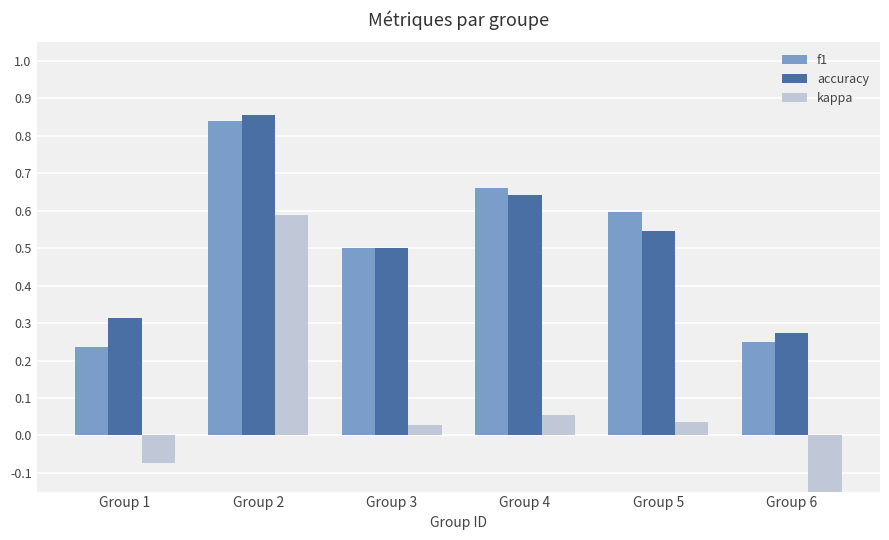

Which series has the largest range (max minus min)?

kappa